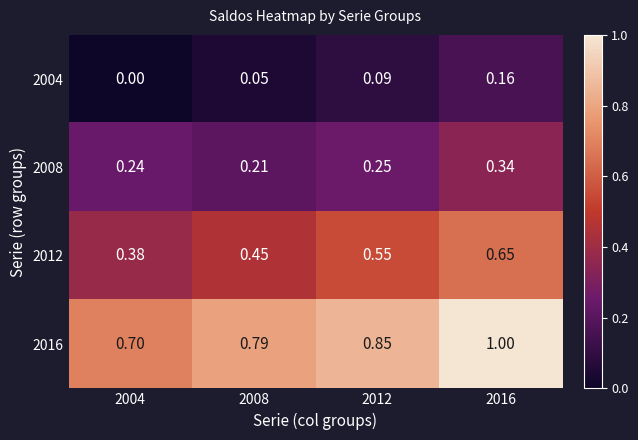

Is the value of 2004 at 2008 greater than the value of 2008 at 2008?

No